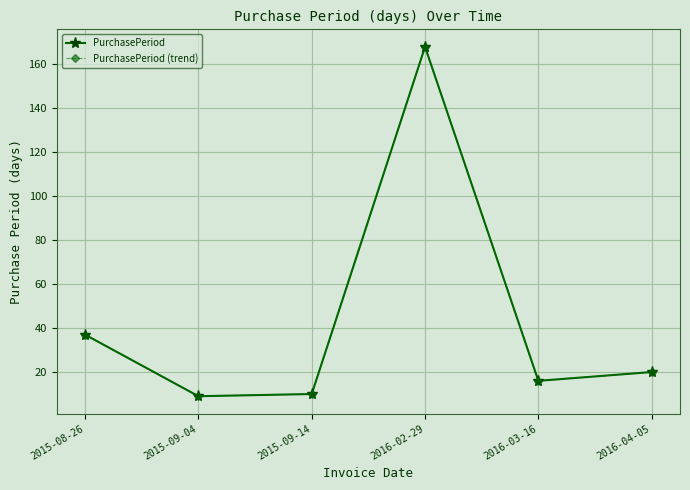

True or false: PurchasePeriod (trend) and PurchasePeriod intersect in this chart.

False